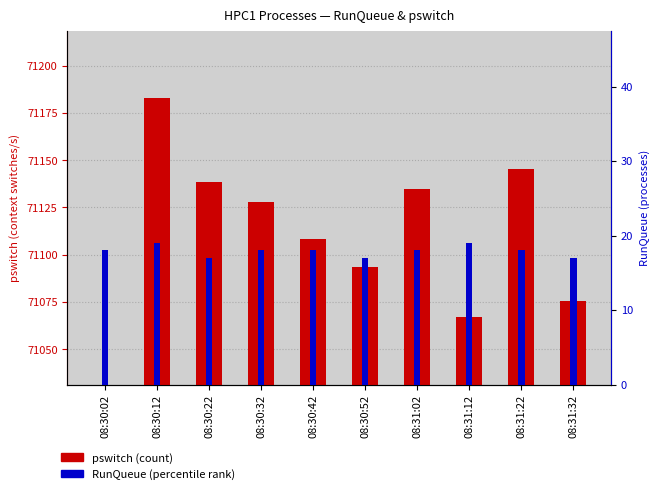

What is the value of the RunQueue bar at the 7th from the left?

18.0